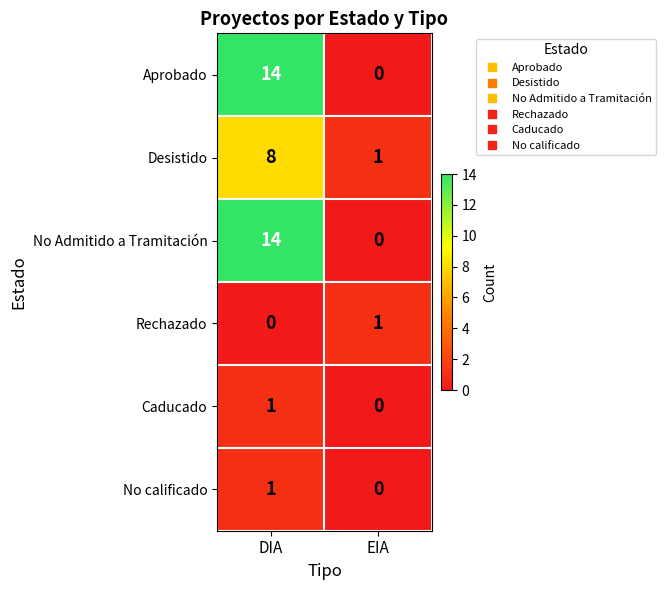

List the labels in order of No Admitido a Tramitación value, smallest first.

EIA, DIA